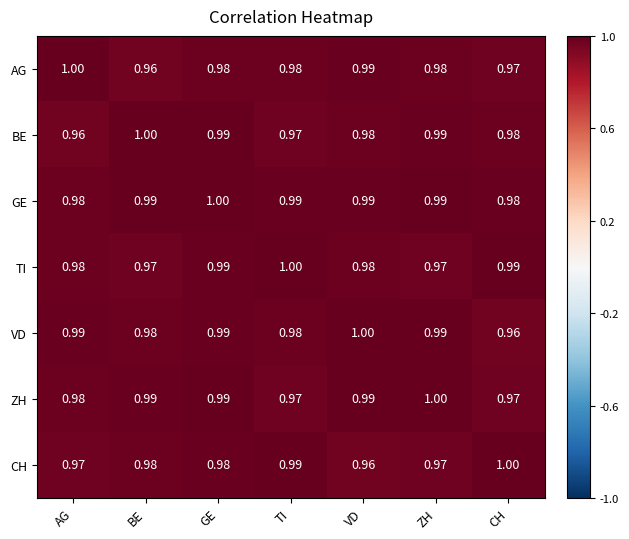

Which category has the lowest value in the BE series?

AG